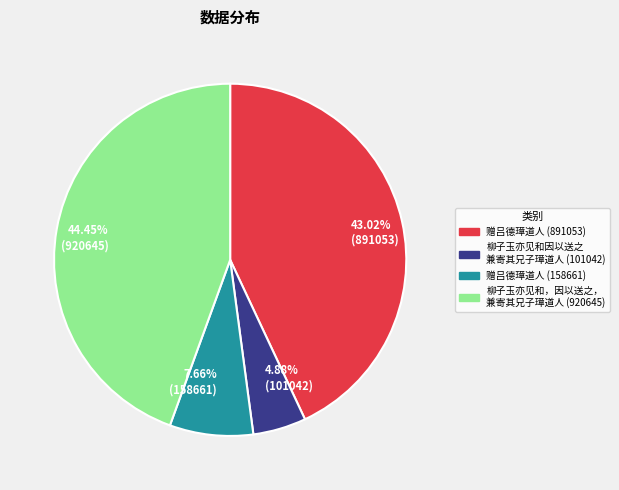

How many slices are in this pie chart?

4